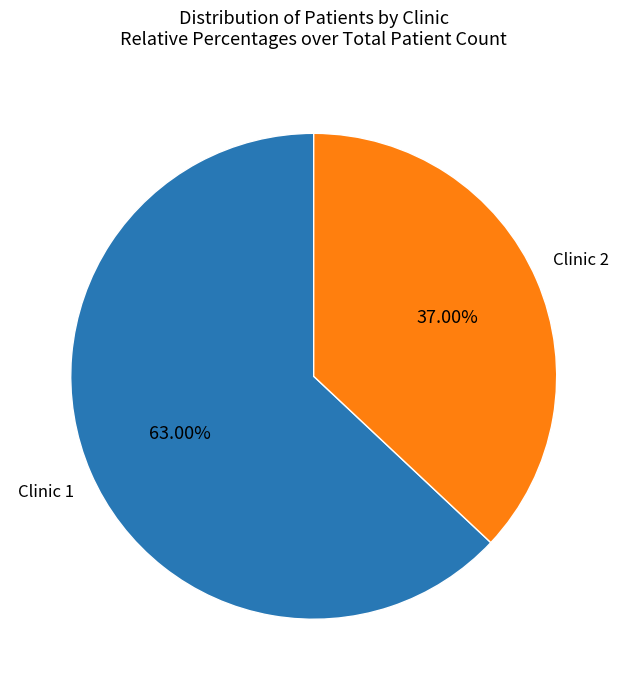

Is there any slice that represents more than half of the pie?

Yes